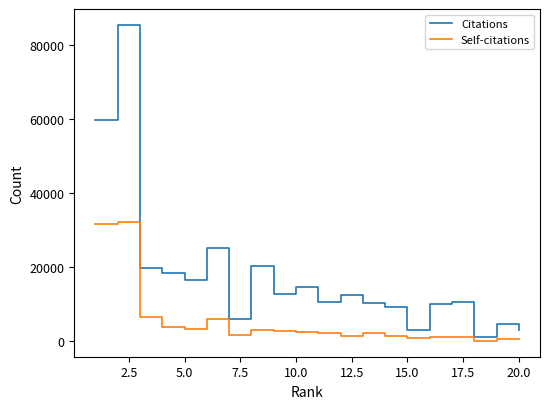

What is the difference between the maximum and minimum values in the Self-citations series?

32069